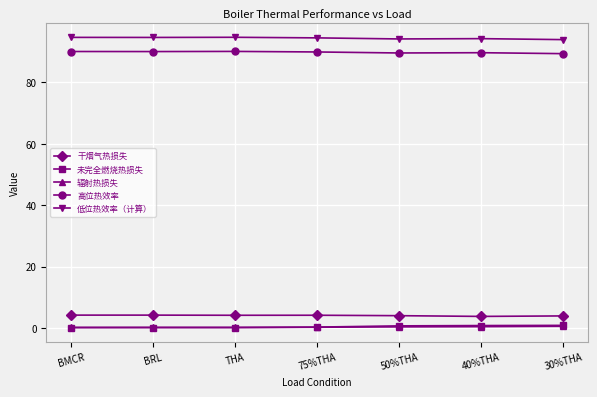

Count the number of data series in this chart.

5